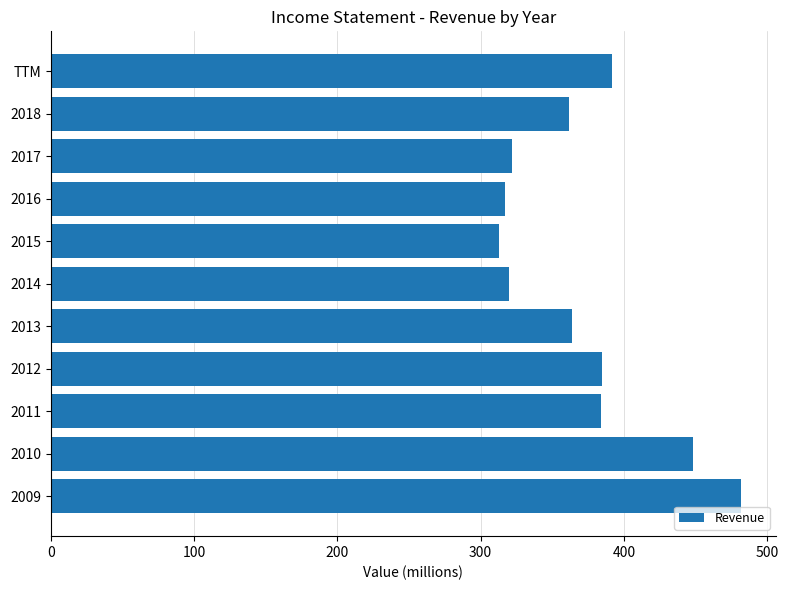

What is the change in value from 2009 to 2011?

-98